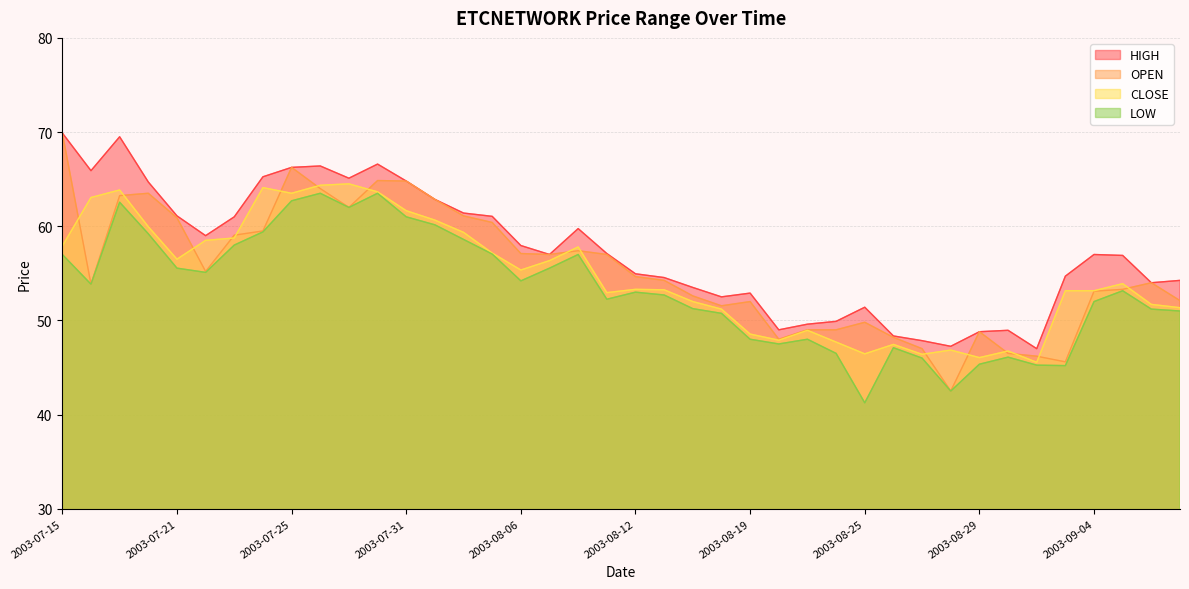

True or false: HIGH has a value of 22.6 at 2003-08-19.

False